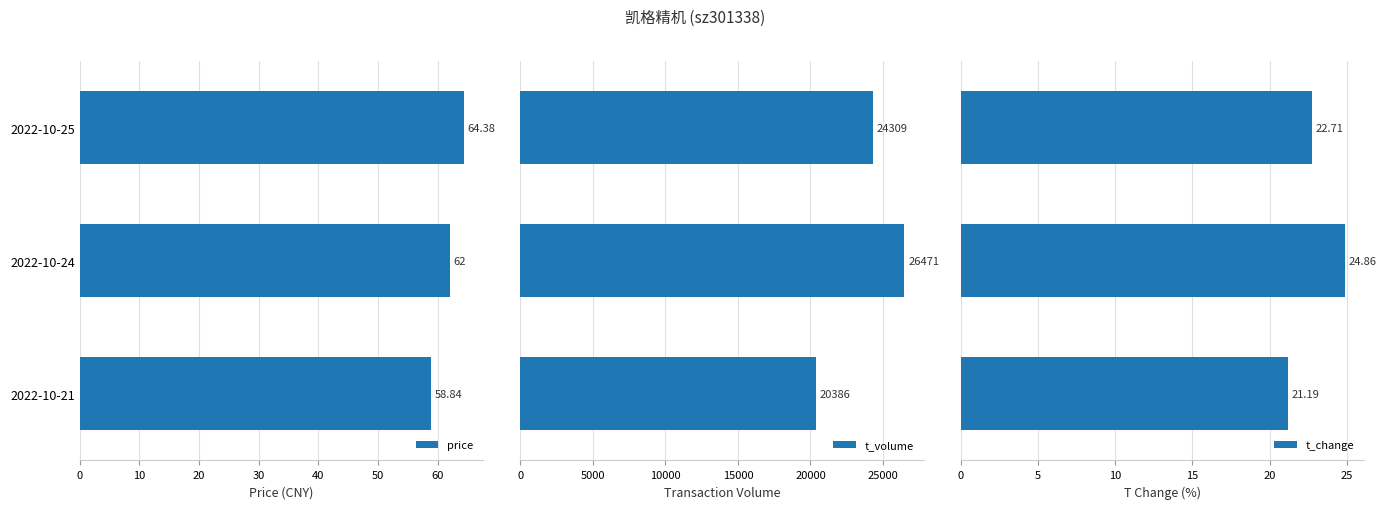

Which series has the widest spread of values?

t_volume